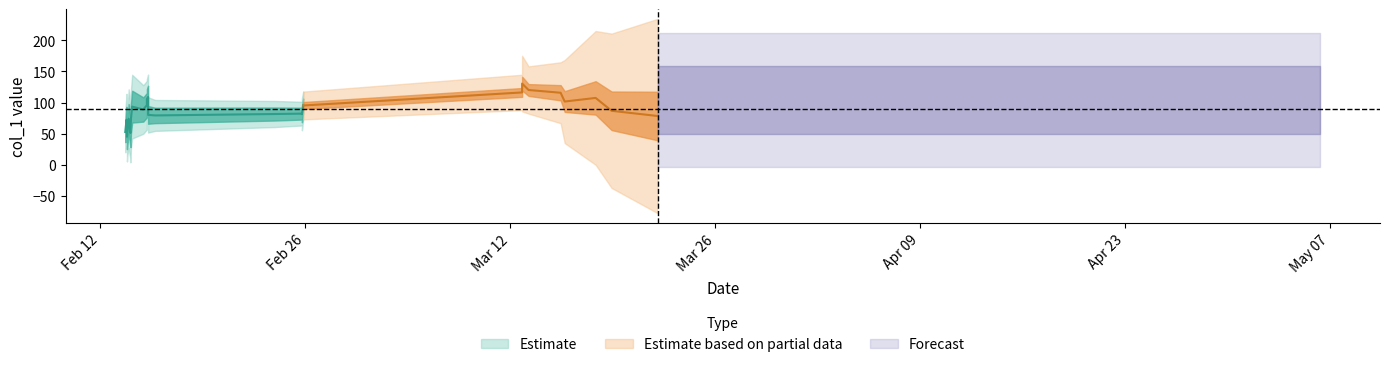

At which category does the data reach its first local peak?

3